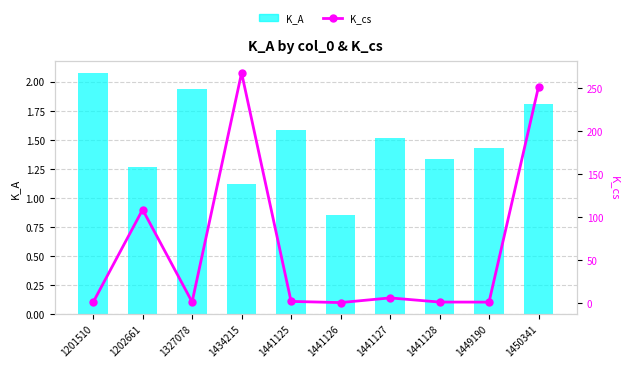

Count the number of categories in the chart.

10